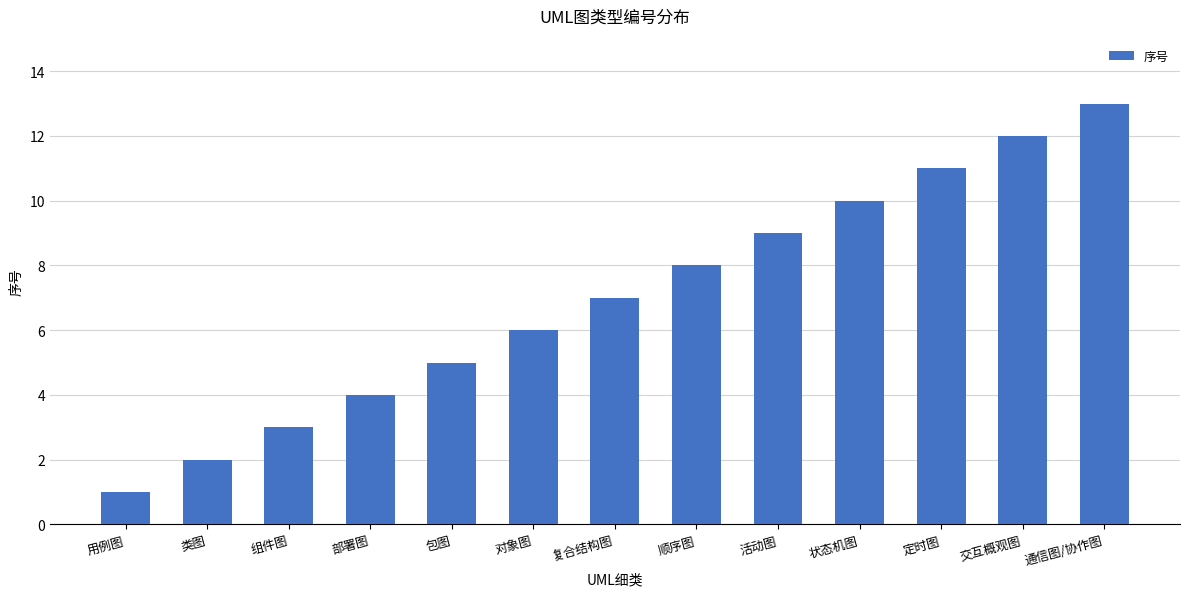

What is the difference between the second highest and minimum values?

11